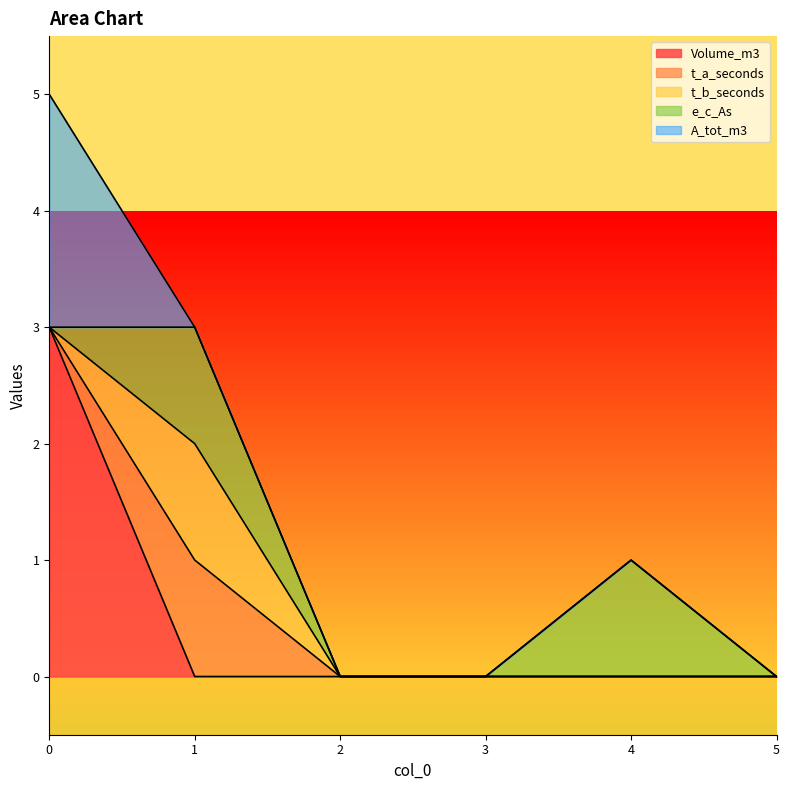

Which series has the widest spread of values?

Volume_m3